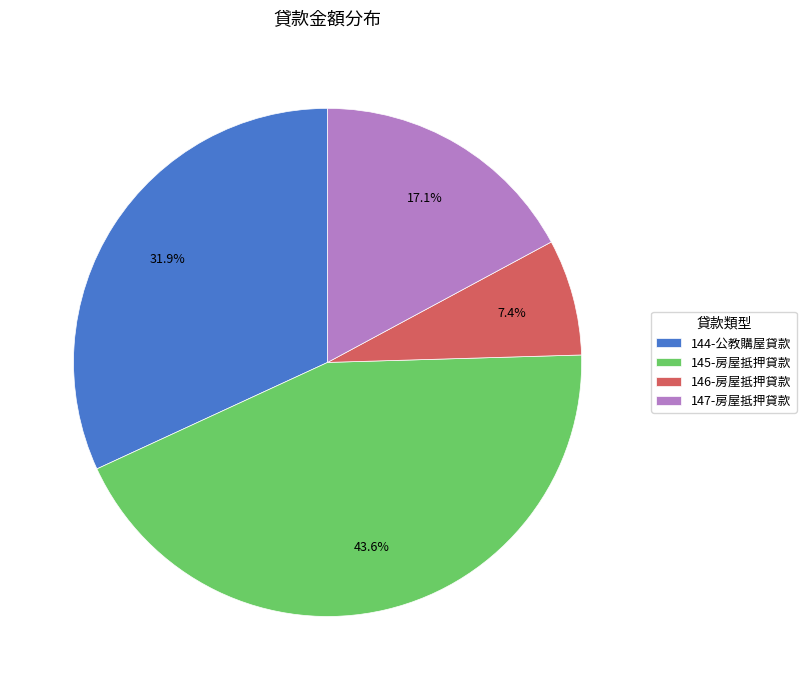

What portion of the pie excludes 146-房屋抵押貸款?

92.6%